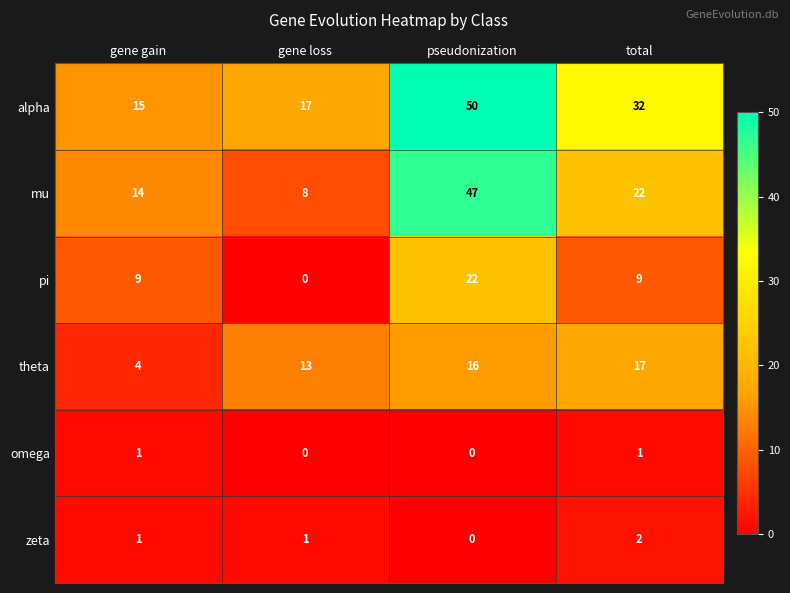

What is the spread (max minus min) of values at gene gain?

14